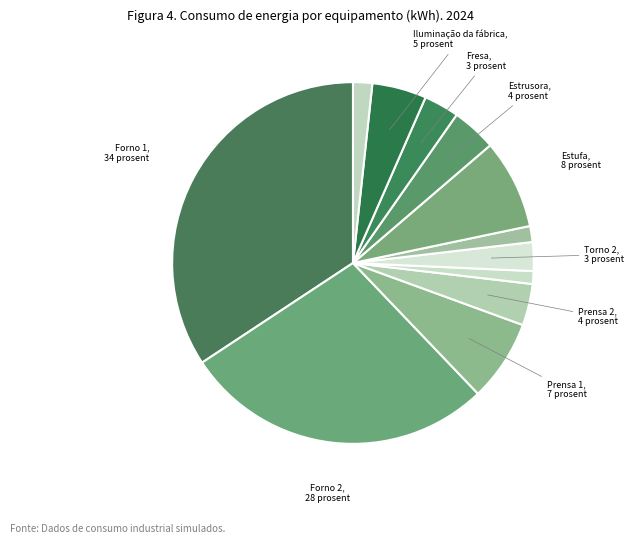

How many slices are in this pie chart?

12